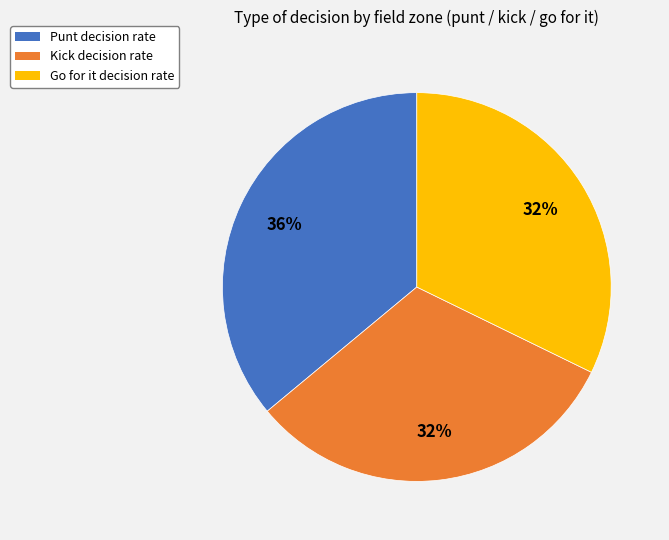

Does Punt decision rate represent more than half of the total?

No